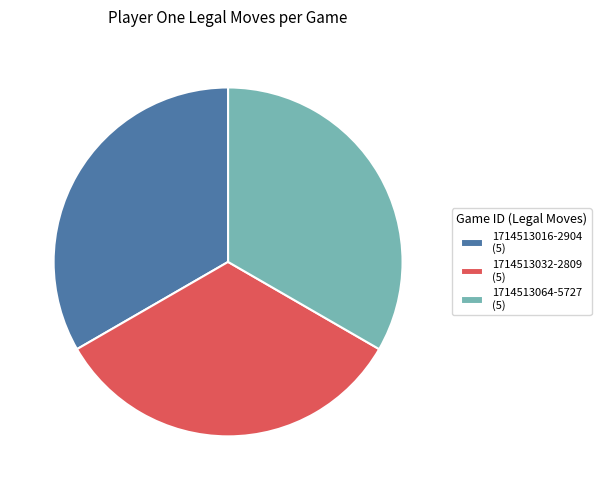

Does 1714513016-2904 (5) account for over 50% of the chart?

No